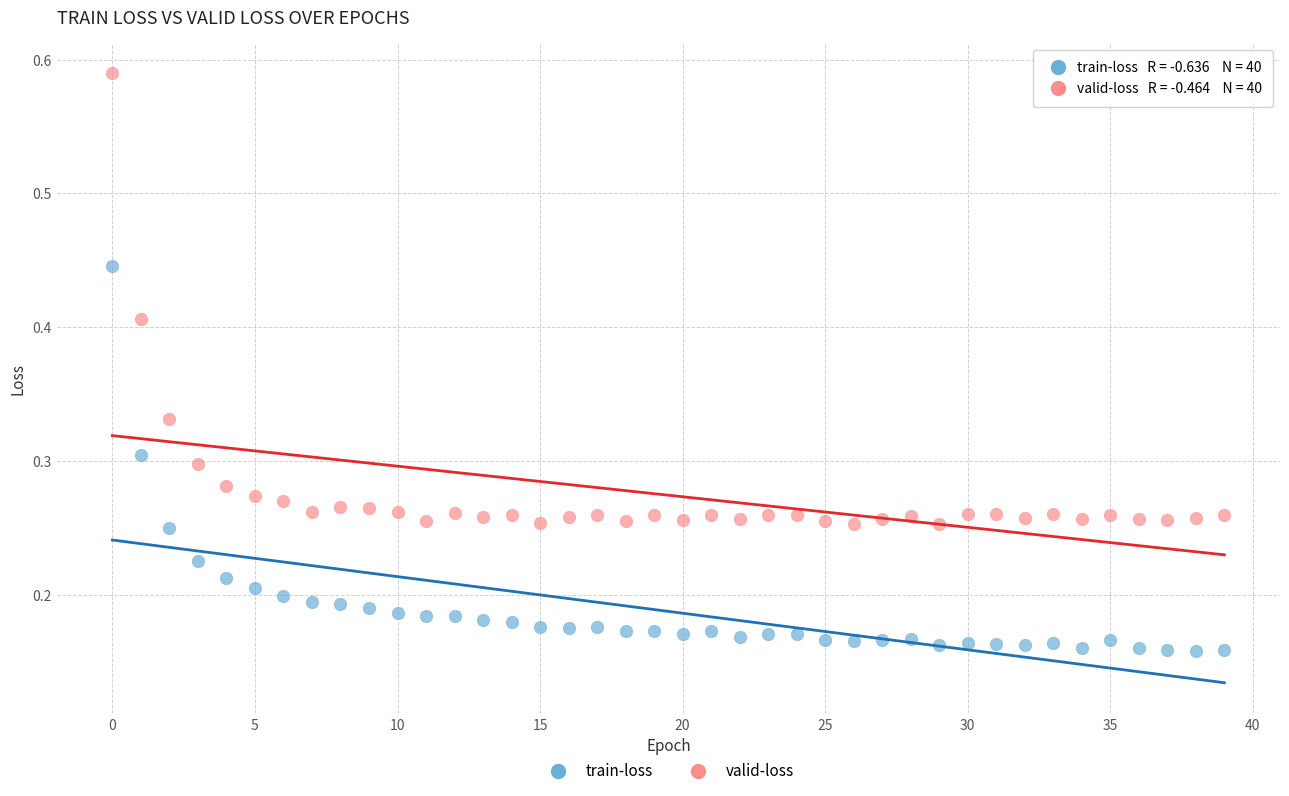

Which series has the largest Y range (max minus min)?

valid-loss